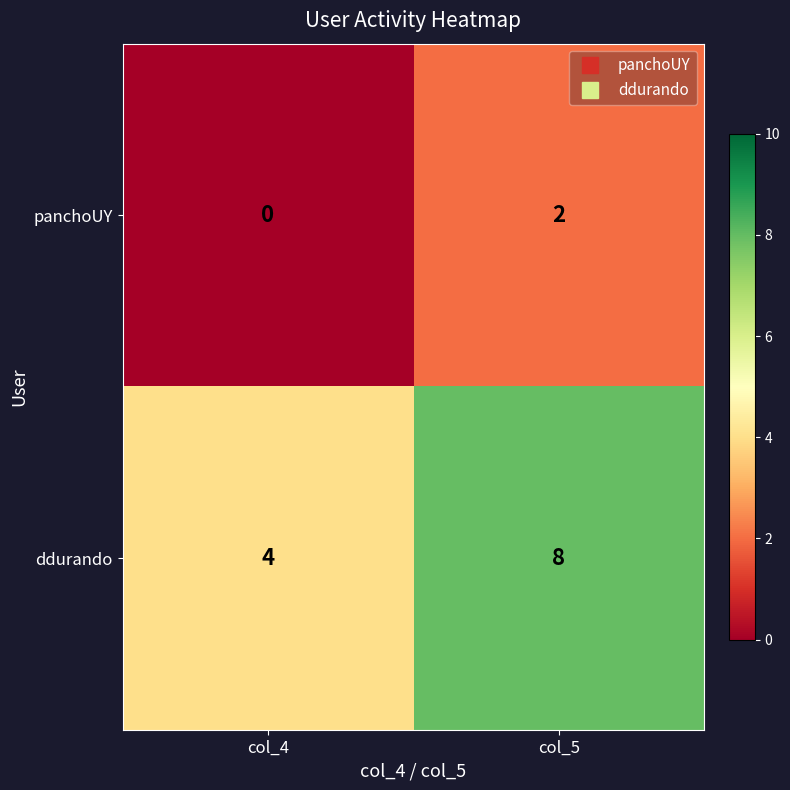

What is the difference between the maximum and minimum values in the ddurando series?

4